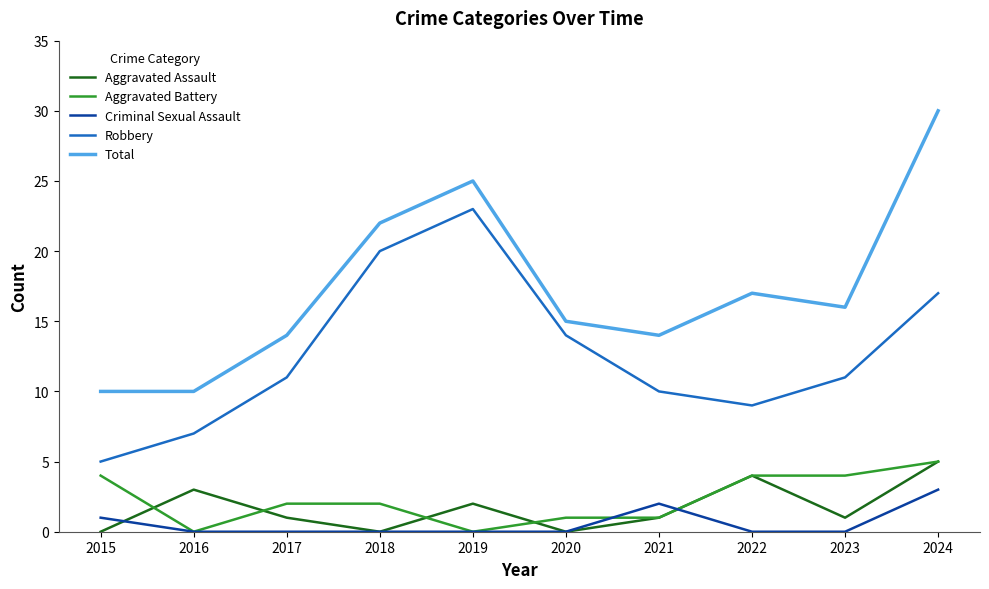

True or false: Criminal Sexual Assault and Aggravated Assault intersect in this chart.

True